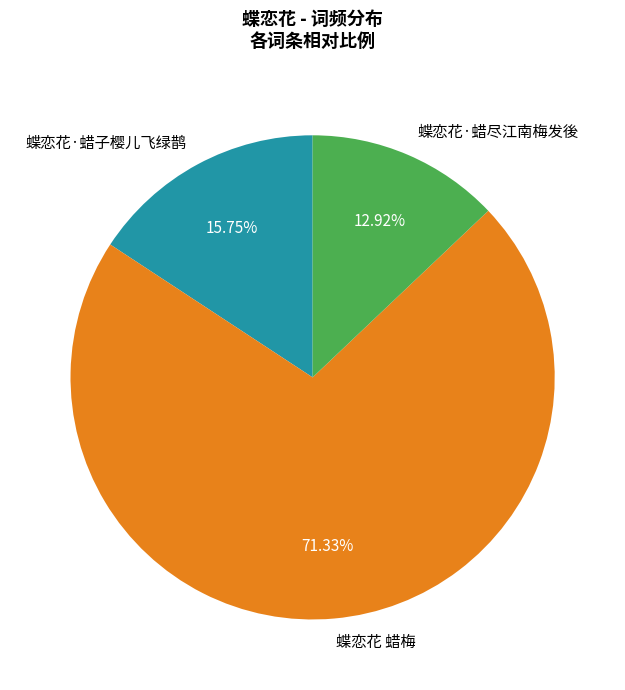

The 蝶恋花·蜡尽江南梅发後 slice represents 13% of the pie. True or false?

True